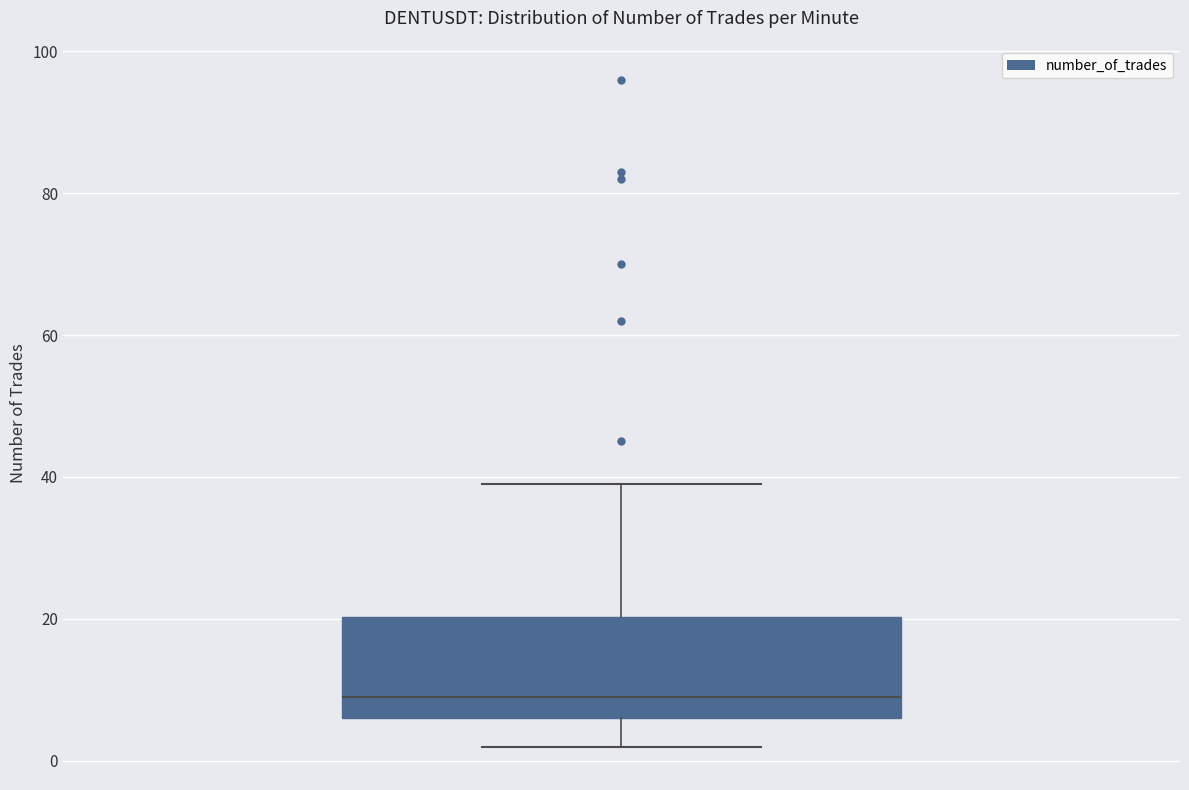

Where does the upper whisker of the box end on the y-axis? The values are not printed on the chart, so give them approximately, as read against the axis.

40